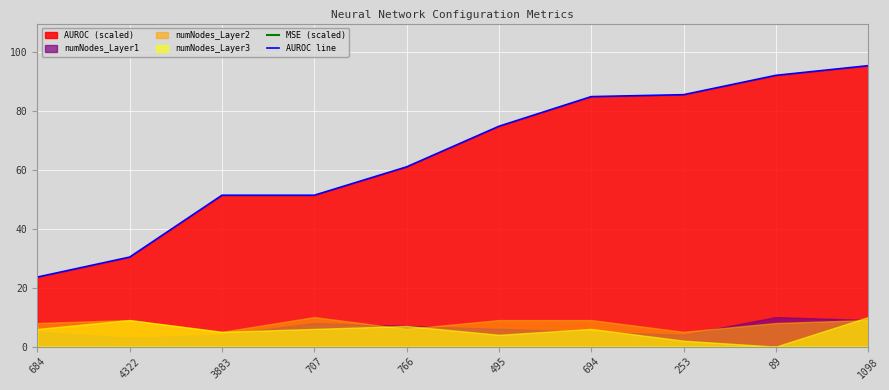

At which label does AUROC line first exceed 74?

495